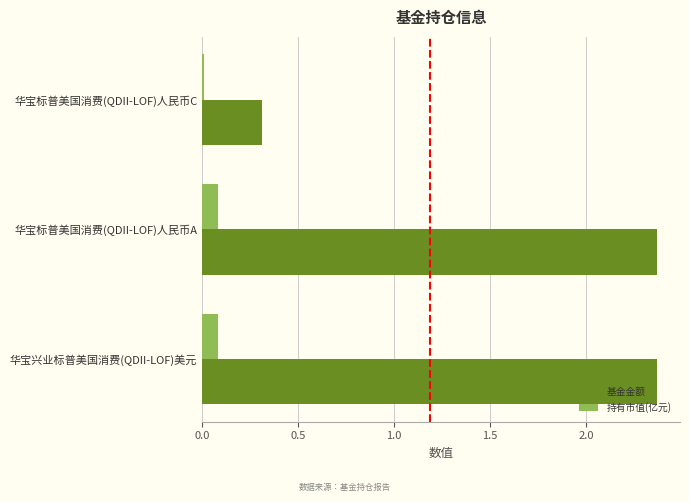

How many values in the 基金金额 series exceed 2?

2